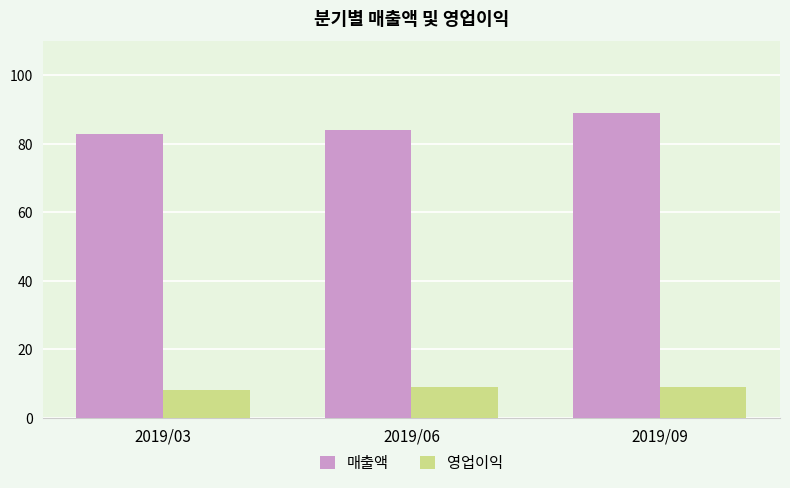

What value does the 매출액 series have at 2019/03?

83